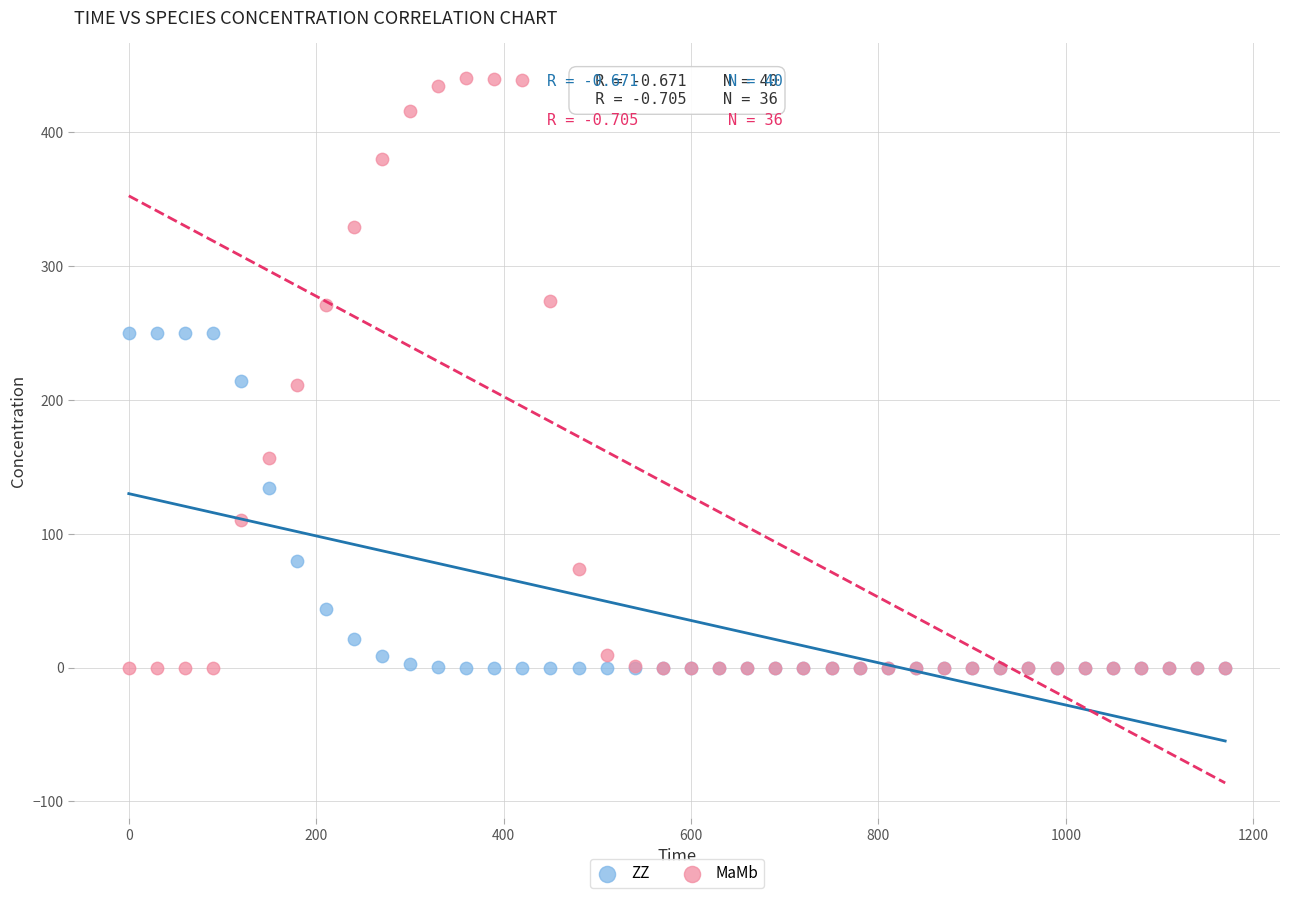

In the ZZ series, what Y value is closest to 125?

134.0